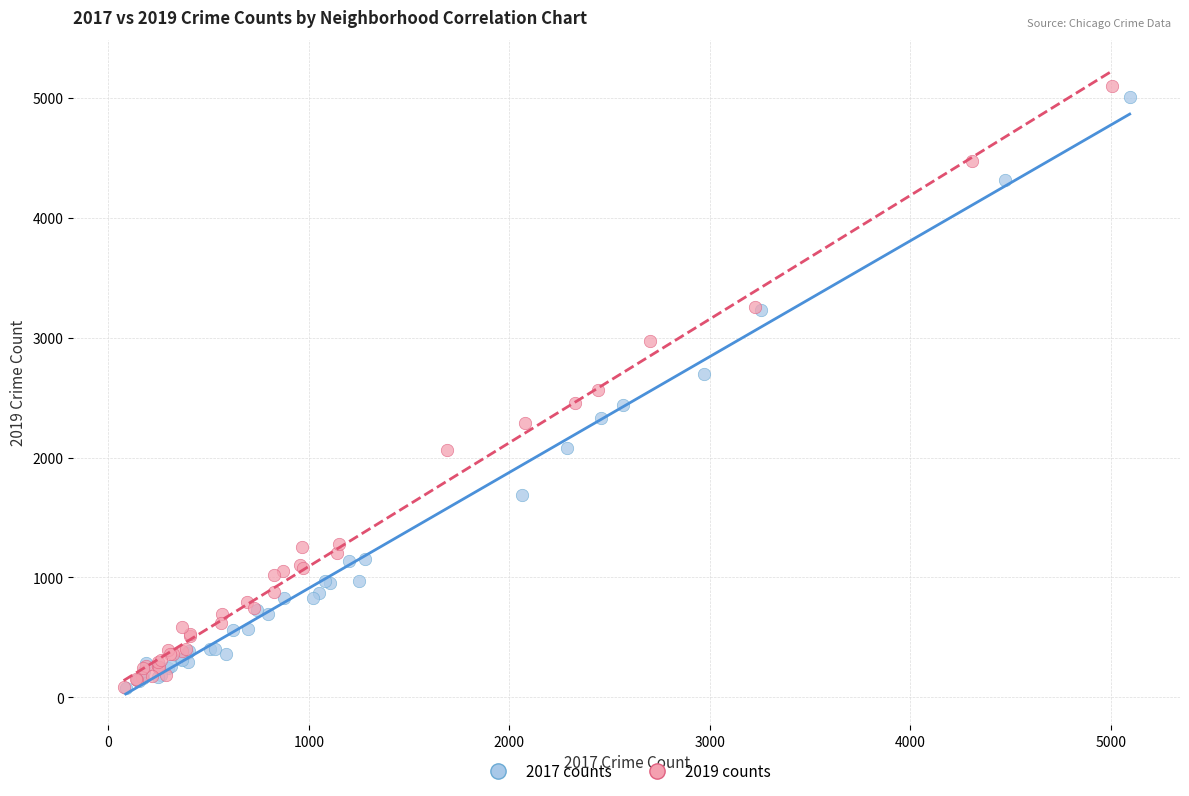

Which series reaches the maximum Y coordinate?

2019 counts